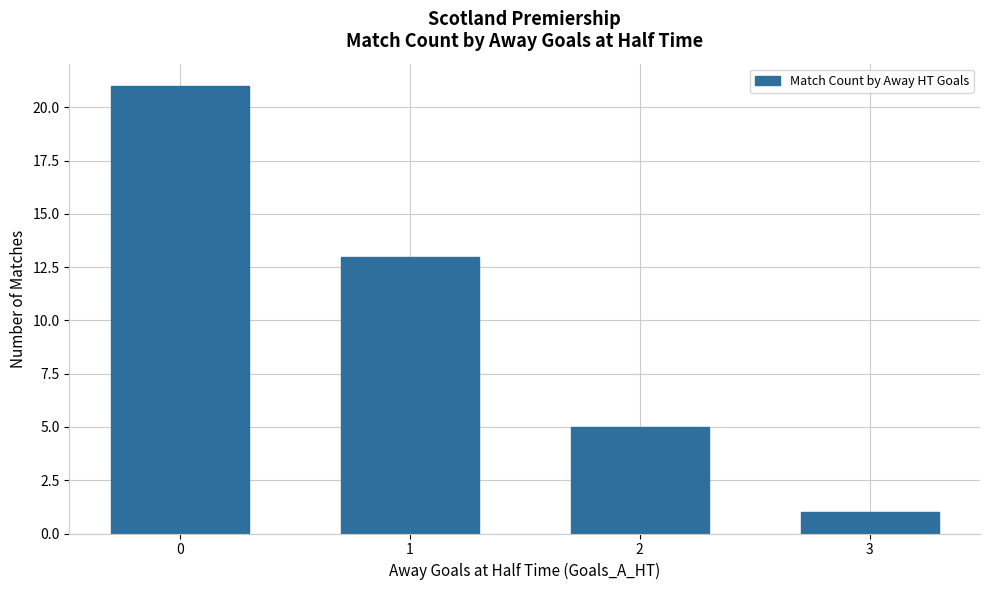

What is the sum of all values?

40